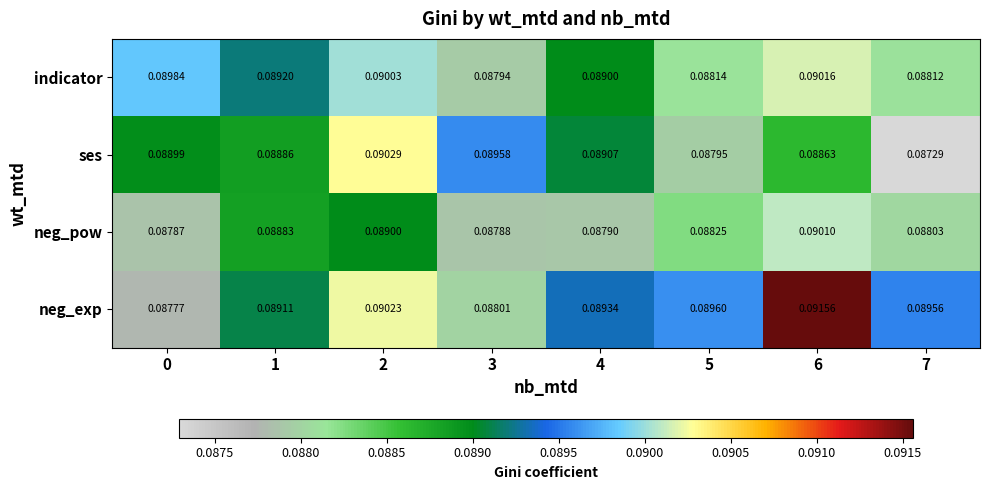

Which series has the widest spread of values?

neg_exp